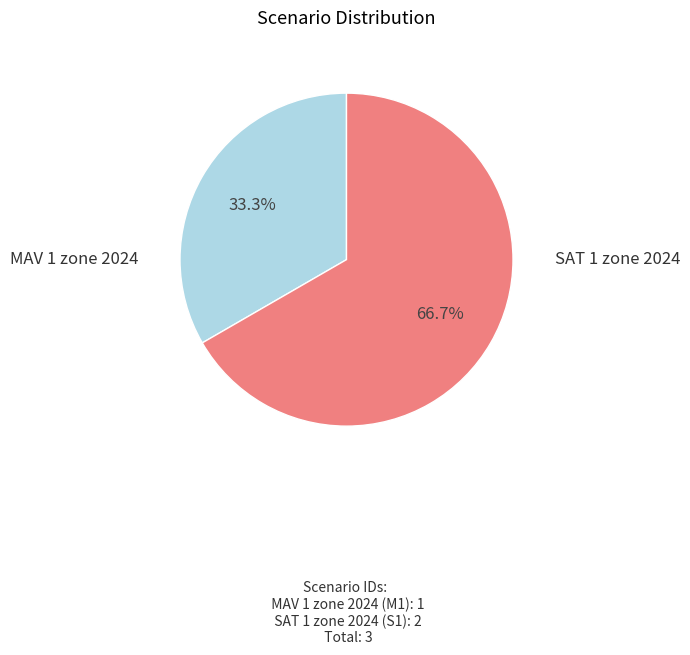

Does SAT 1 zone 2024 account for over 50% of the chart?

Yes